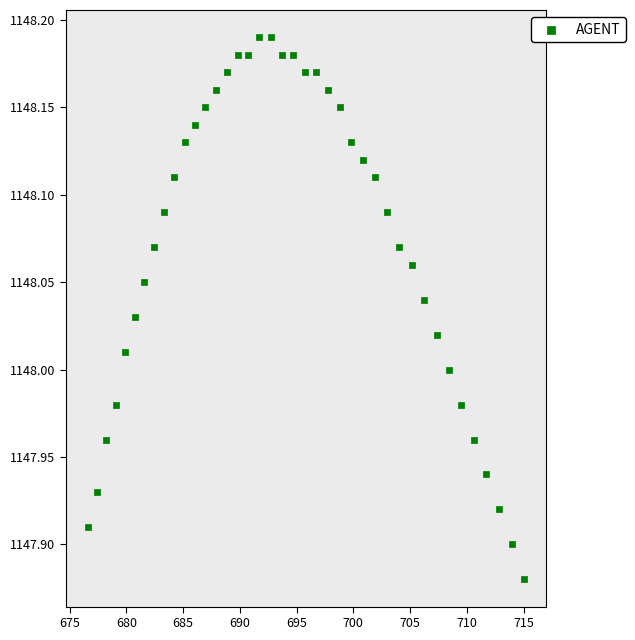

What is the range of X values (max minus min)?

38.5